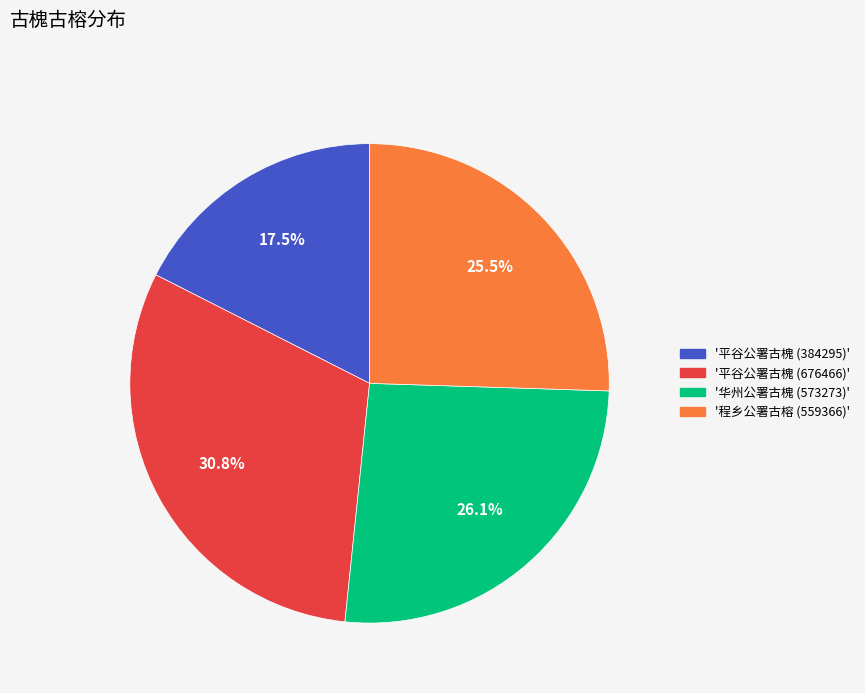

What is the ratio of the value at '平谷公署古槐 (676466)' to the value at '平谷公署古槐 (384295)'?

1.8